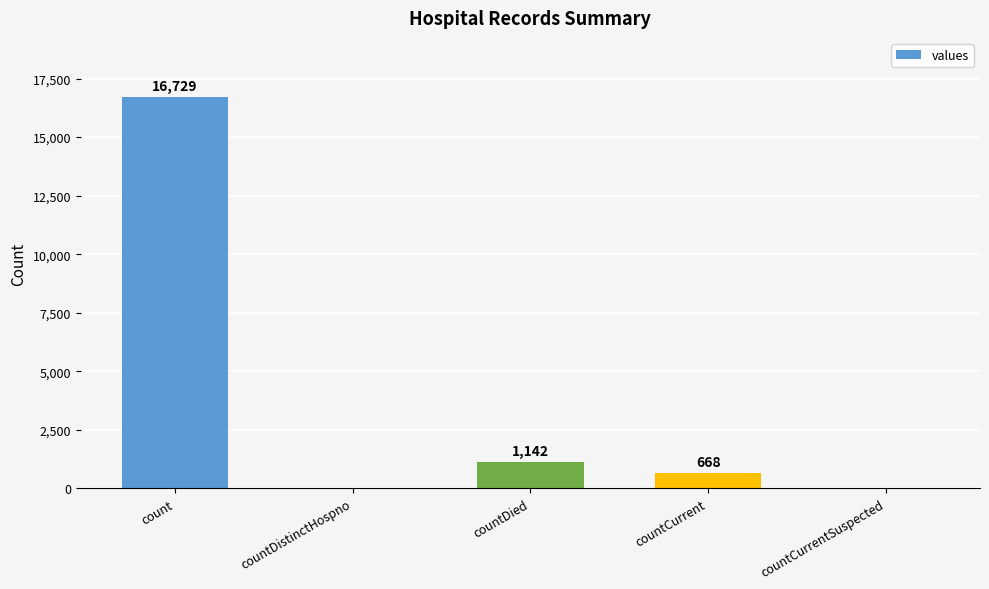

The chart shows a value of 0 at countCurrentSuspected. True or false?

True